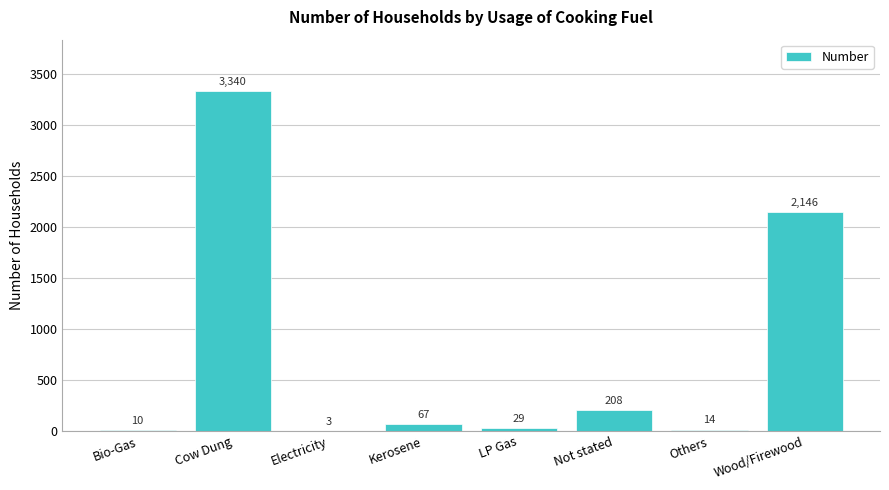

What is the sum of the values at Wood/Firewood and LP Gas?

2175